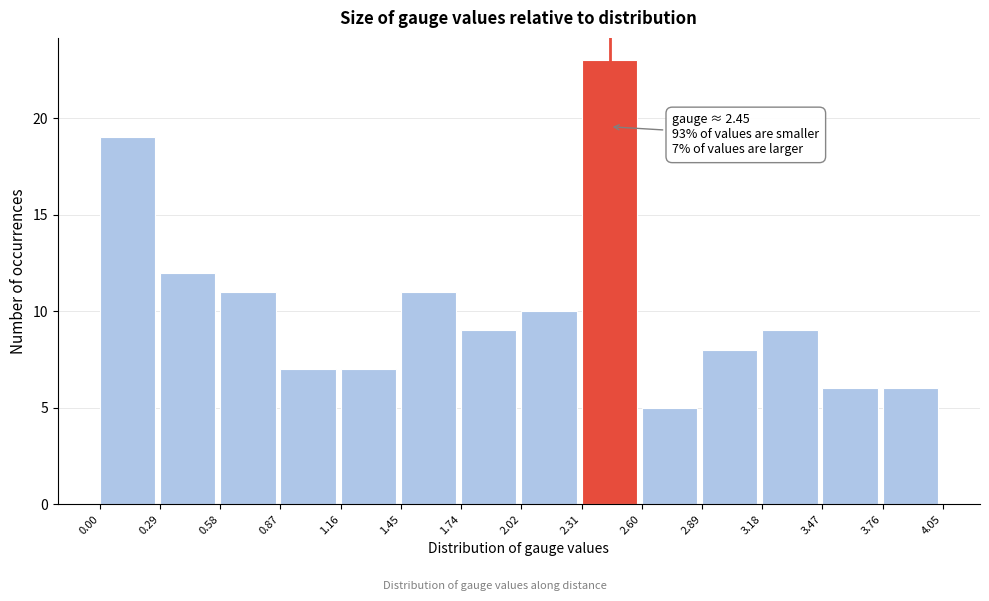

Over which range of the x-axis is the bar tallest?

2.31 to 2.60